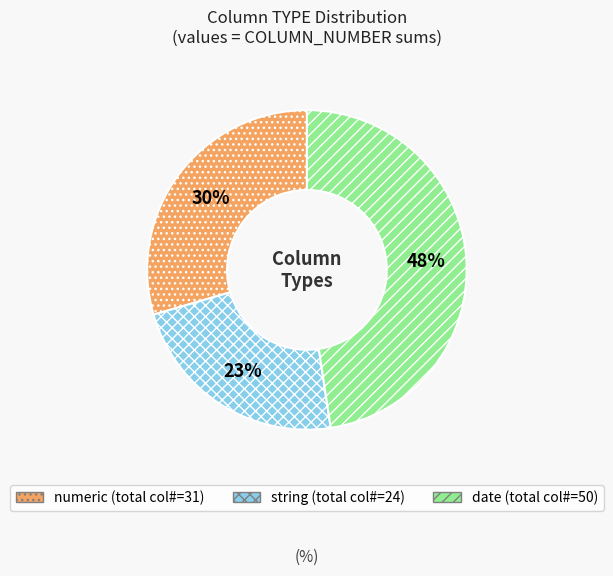

To the nearest percent, what is the difference between the largest and smallest slice percentages?

25%